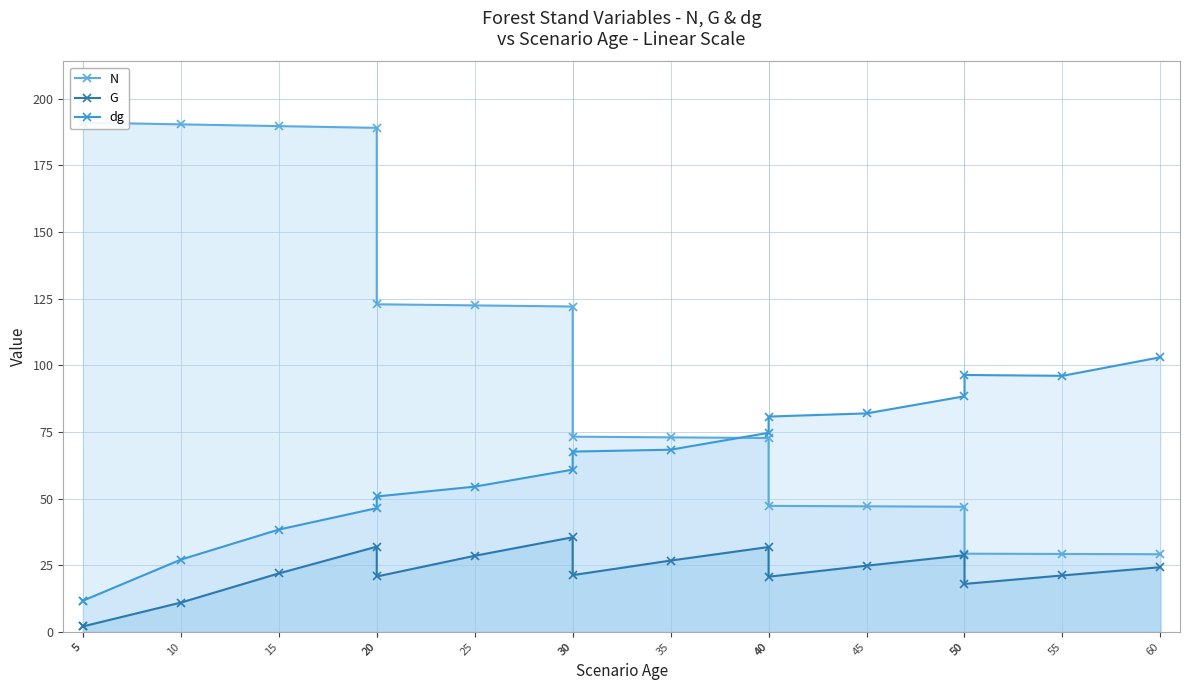

What is the sum of all G values?

371.4